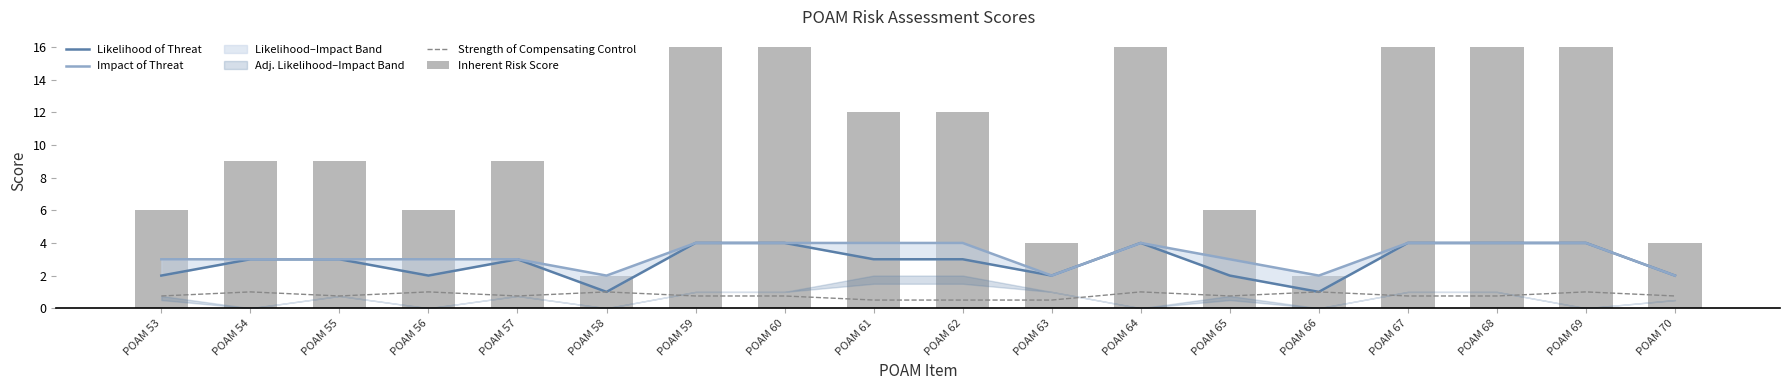

Rank the series by their maximum value, from highest to lowest.

Inherent Risk Score, Likelihood of Threat, Impact of Threat, Strength of Compensating Control